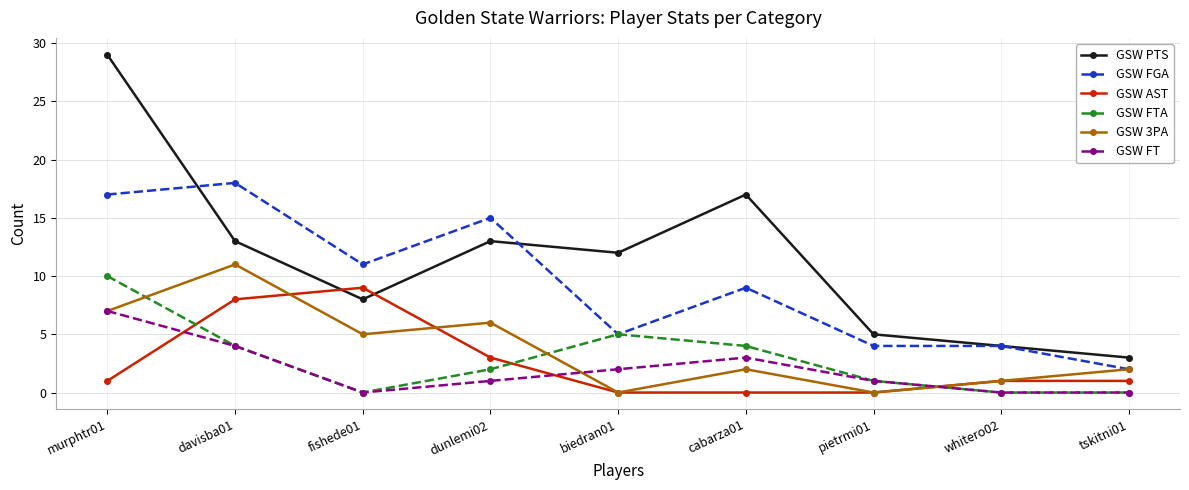

What is the label of the 3rd point from the left?

fishede01